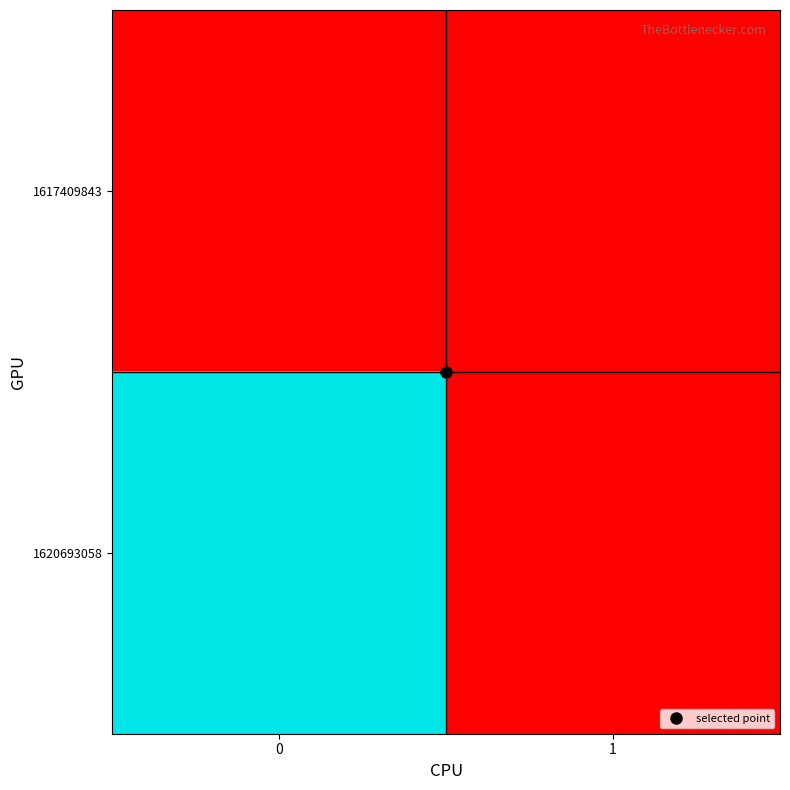

At how many categories does at least one series exceed 0?

1